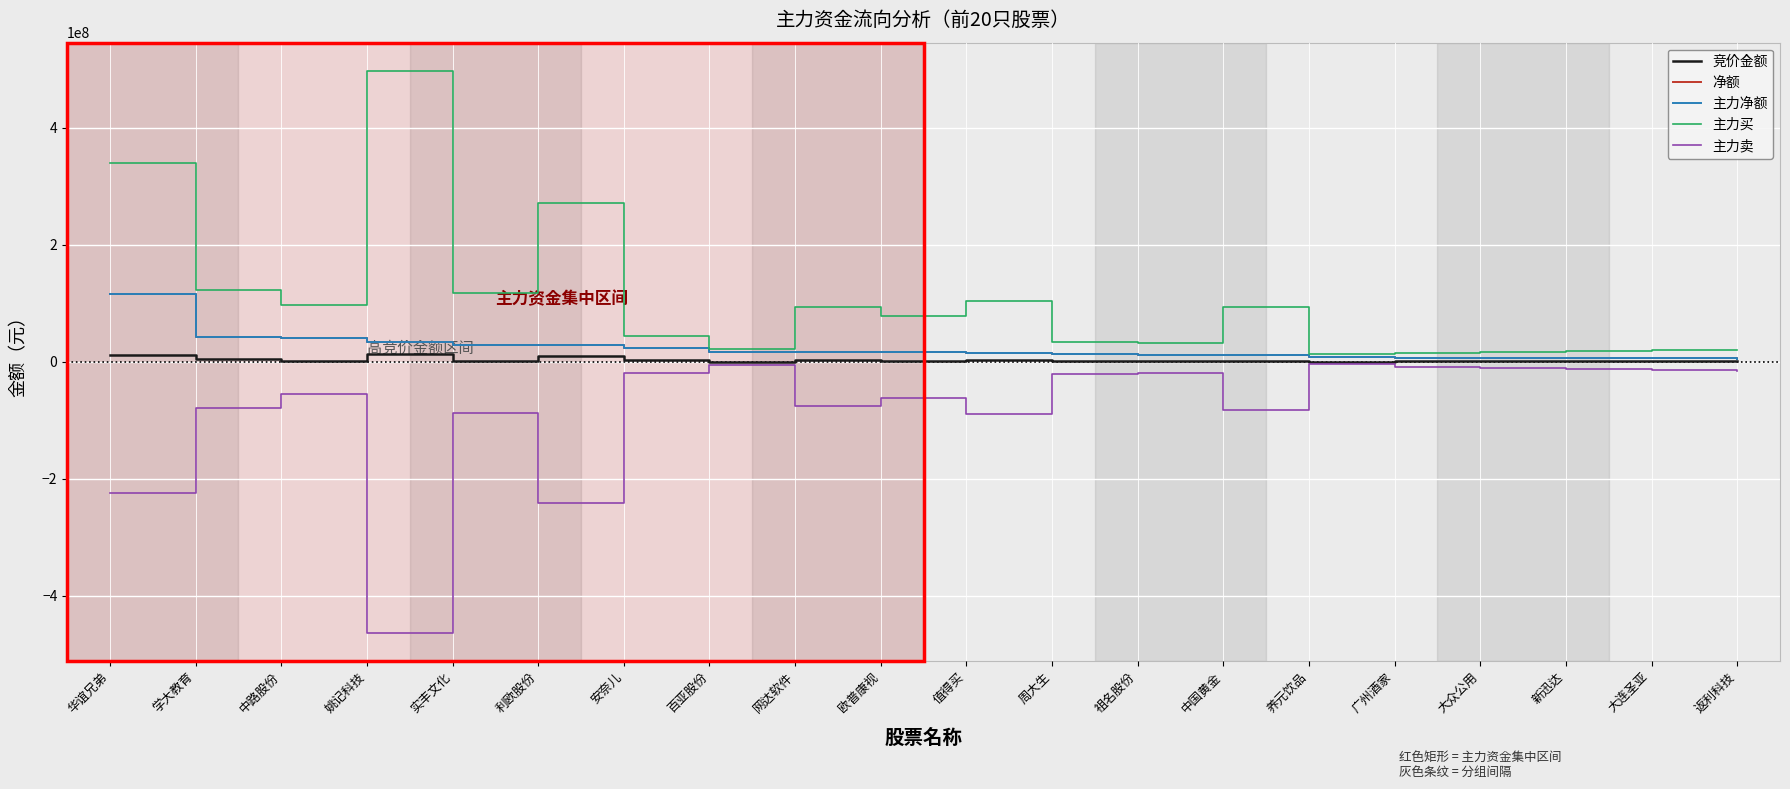

The 主力买 series shows 6930789 at 新迅达. True or false?

False